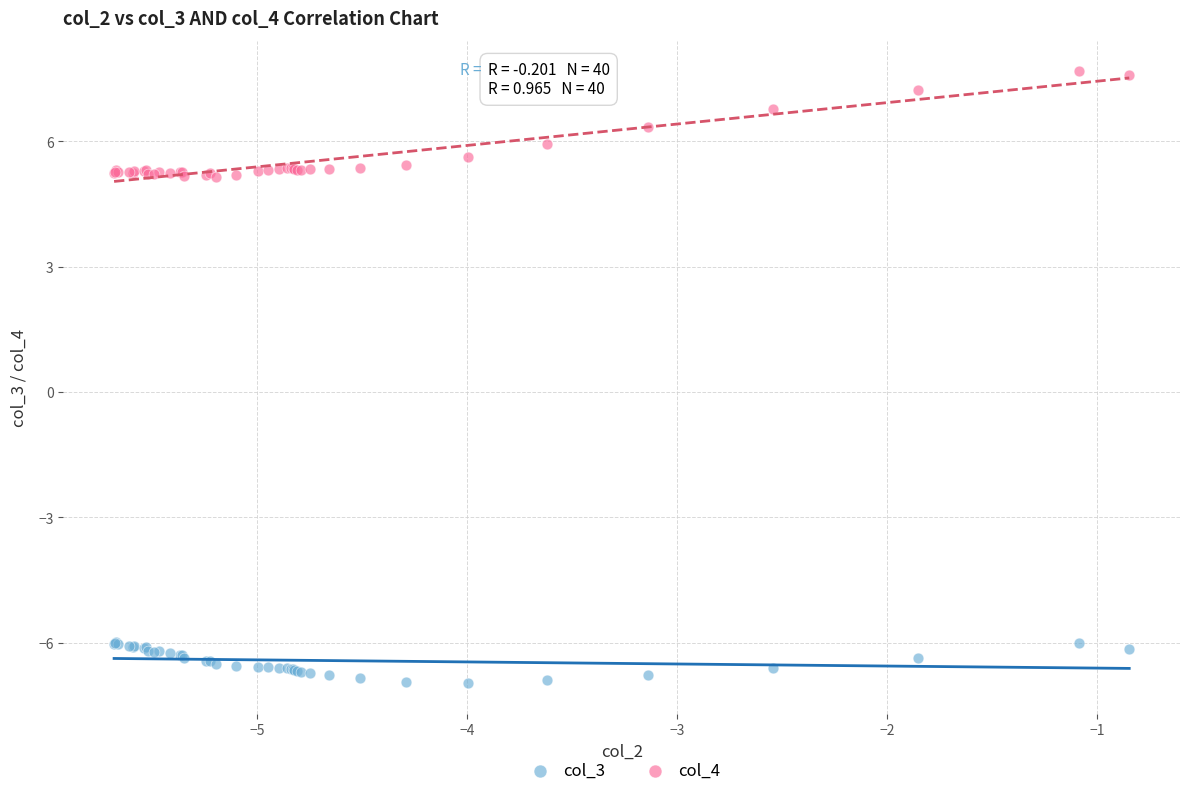

Which series contains the highest Y value?

col_4